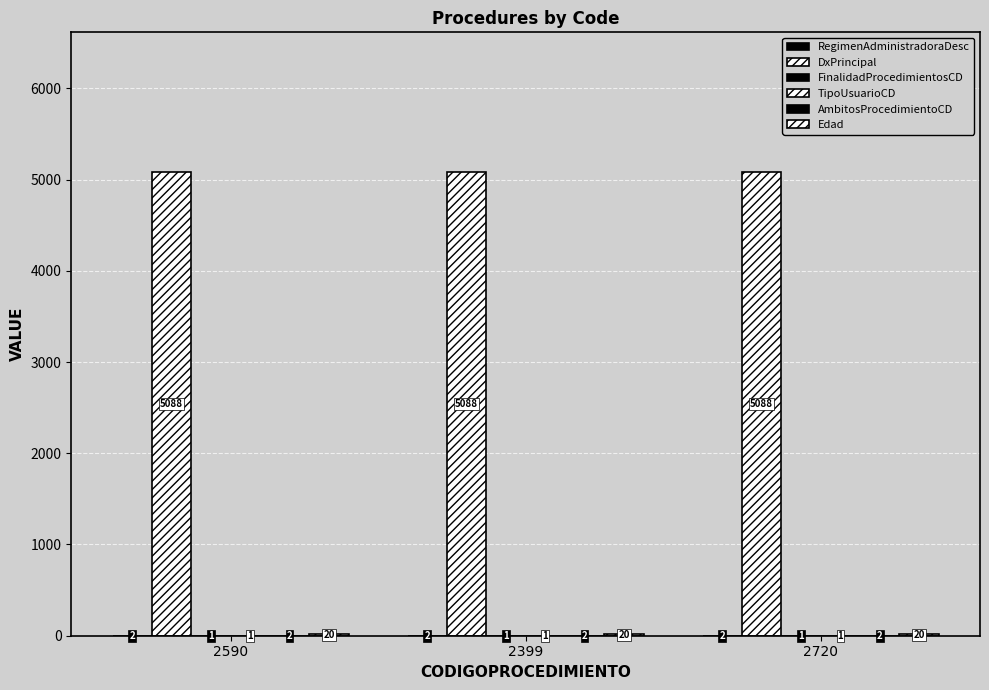

Which series has the largest total across all categories?

DxPrincipal